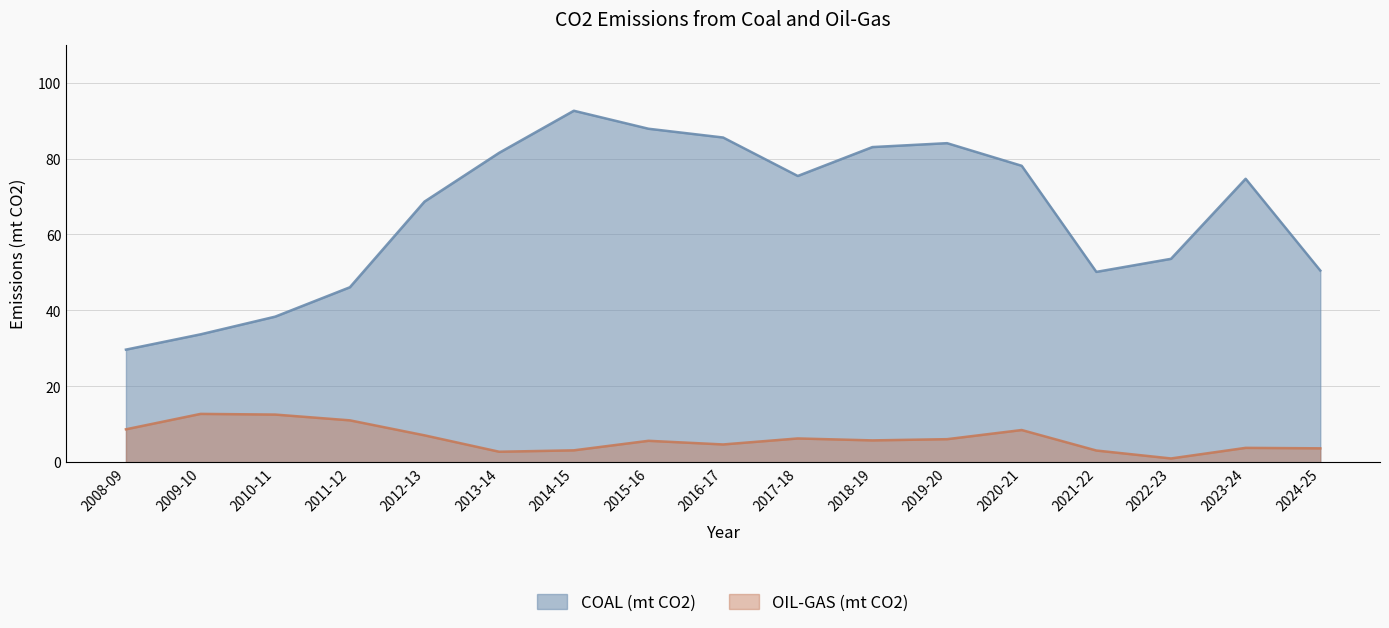

How many data points in COAL (mt CO2) are less than 74?

8